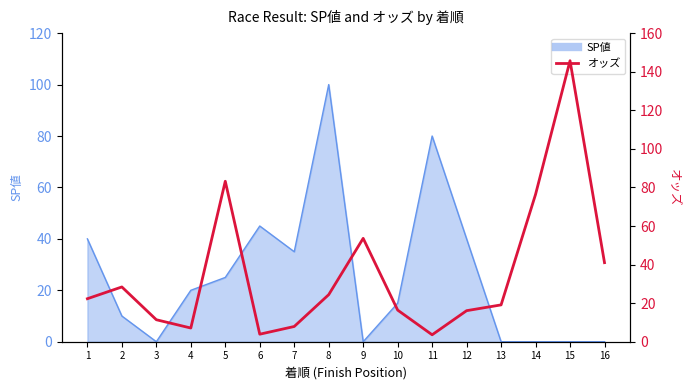

Where does the data first go above 22?

1